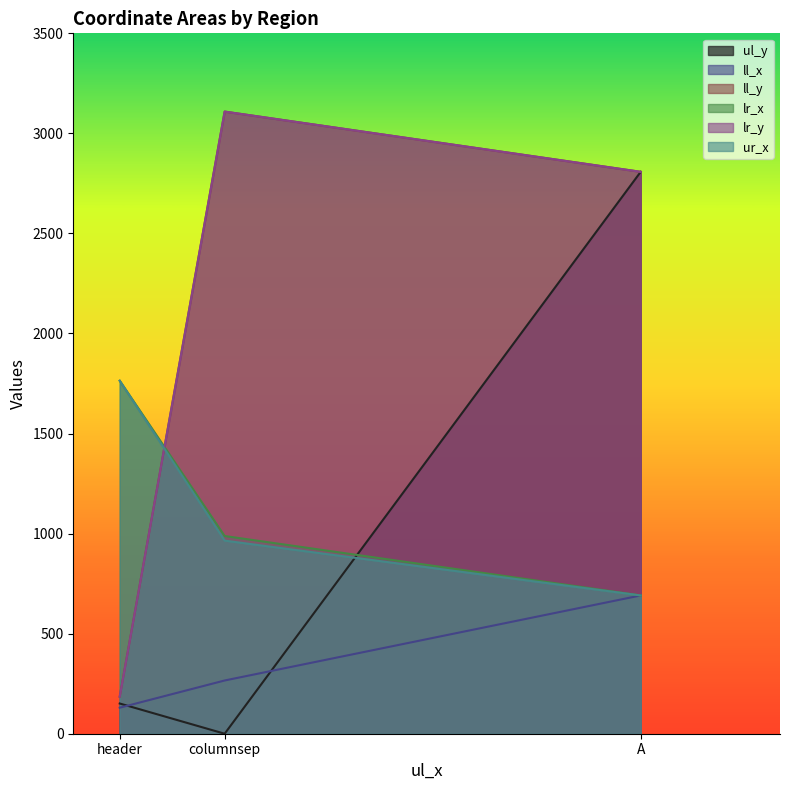

Which has a higher value, A or columnsep?

A